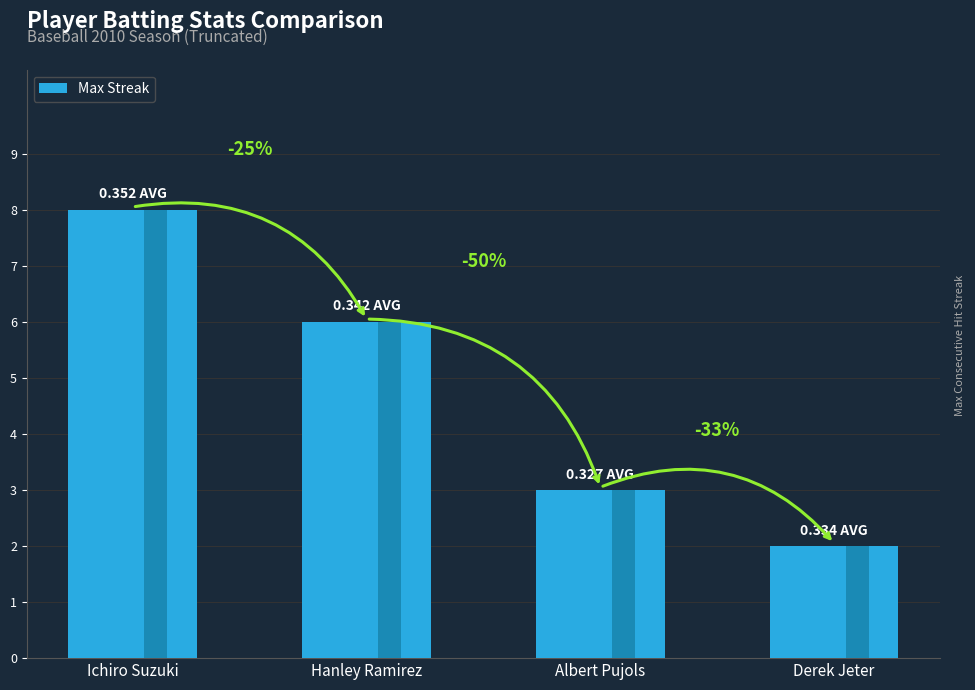

Rank the categories by value from lowest to highest.

Derek Jeter, Albert Pujols, Hanley Ramirez, Ichiro Suzuki